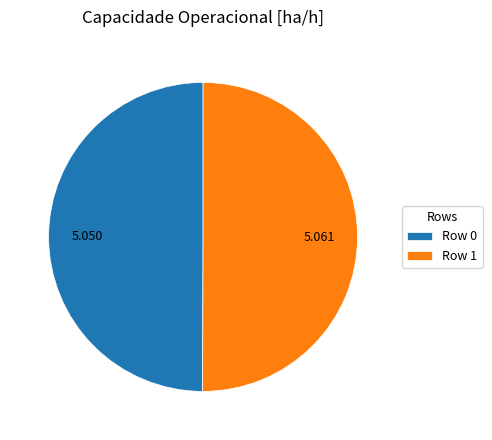

True or false: Row 1 accounts for 50% of the total.

True